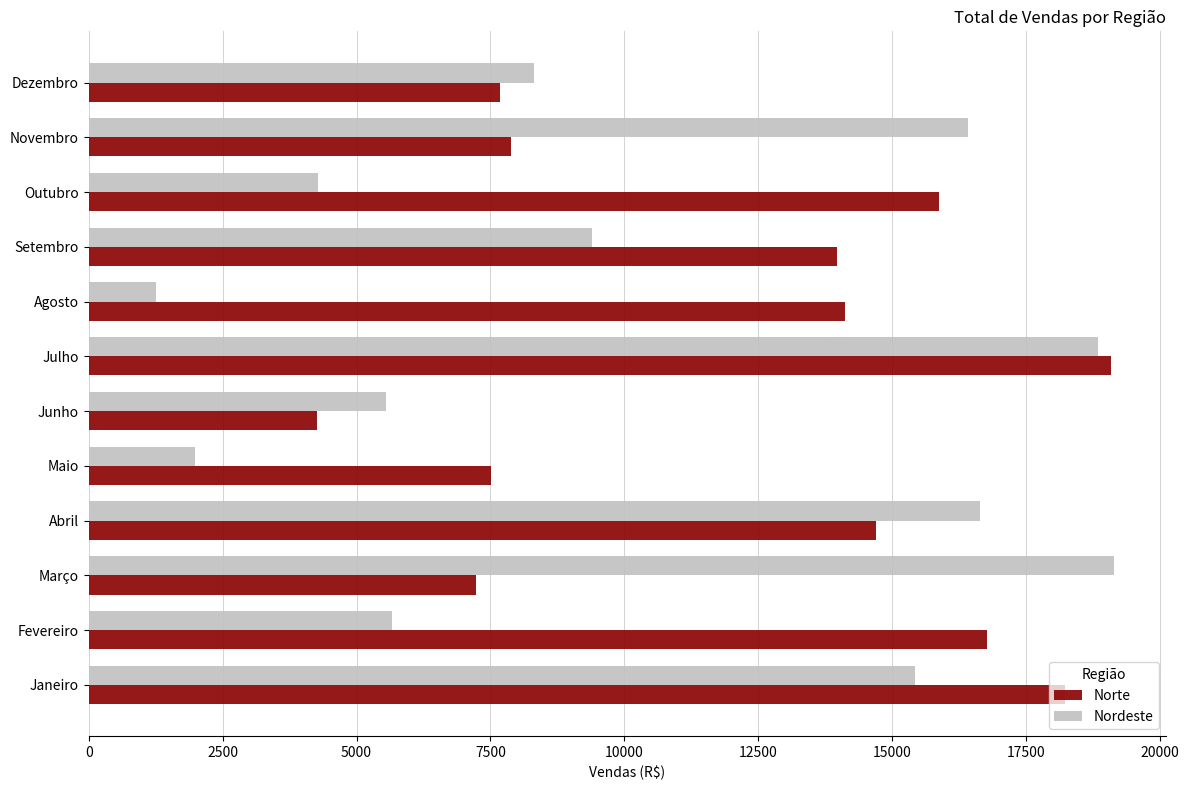

Which series has the largest total across all categories?

Norte